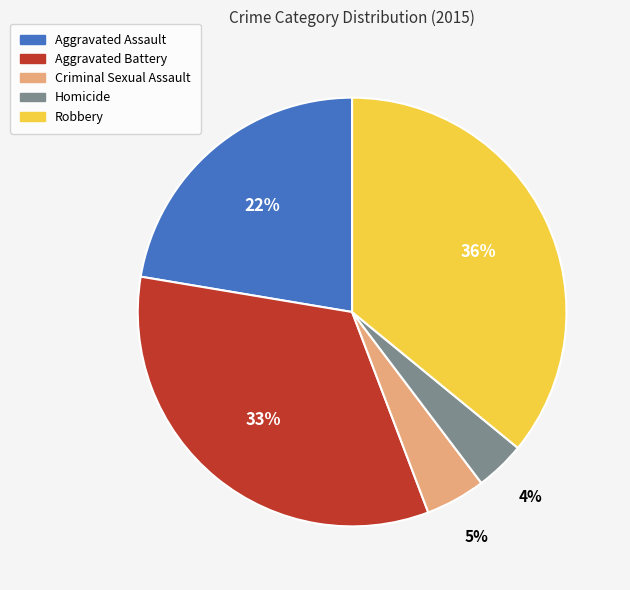

To the nearest percent, what is the combined percentage of Aggravated Assault and Robbery?

58%